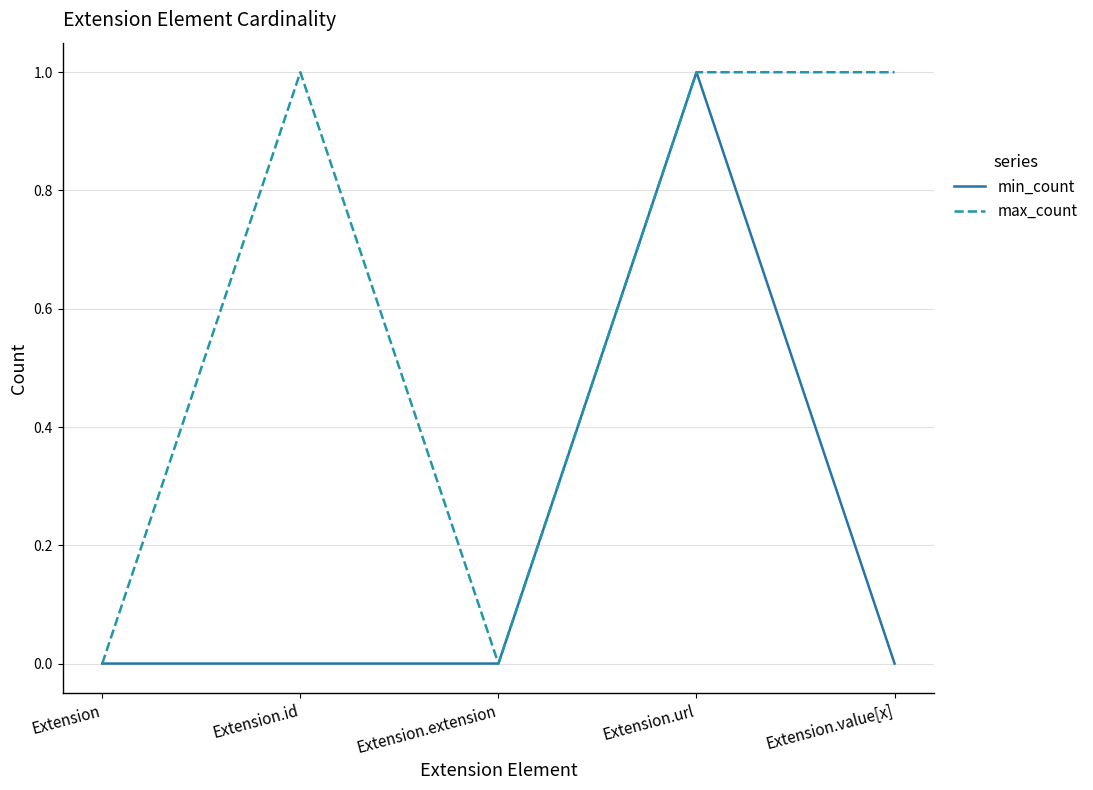

The value of max_count at Extension is -1. True or false?

False